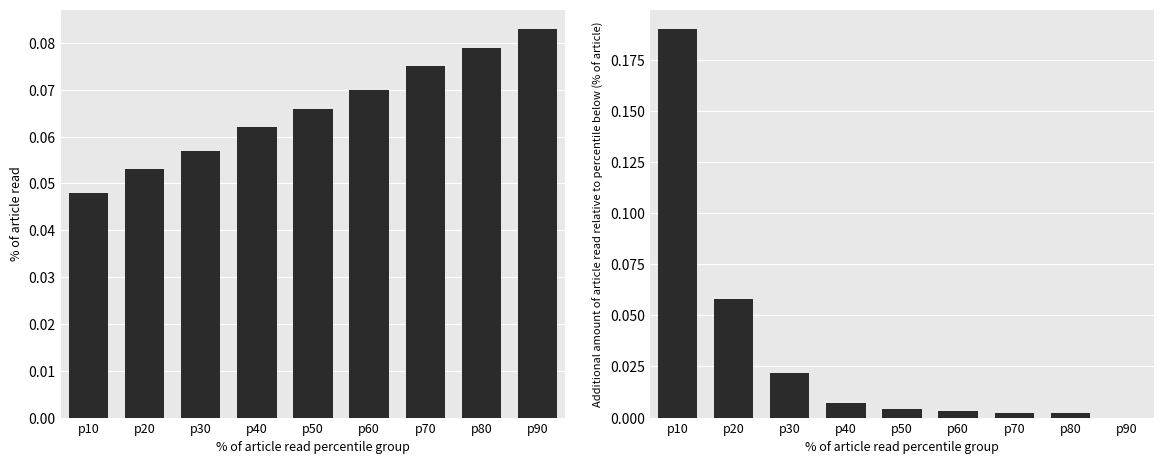

The C1 series shows 0.1 at p20. True or false?

True